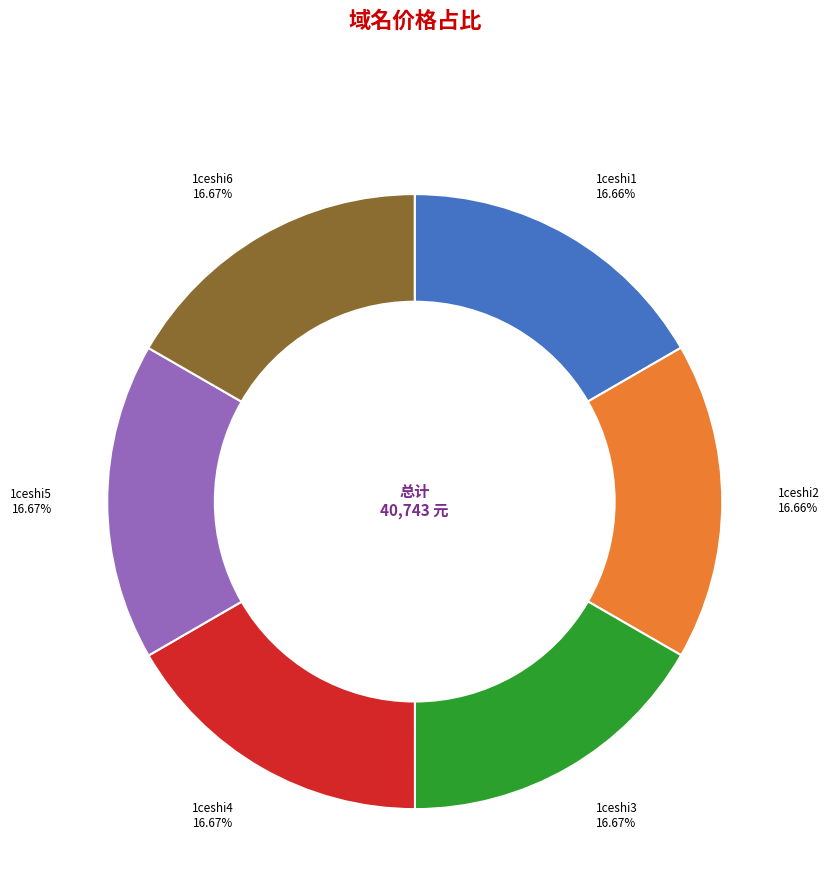

Is there any slice that represents more than half of the pie?

No